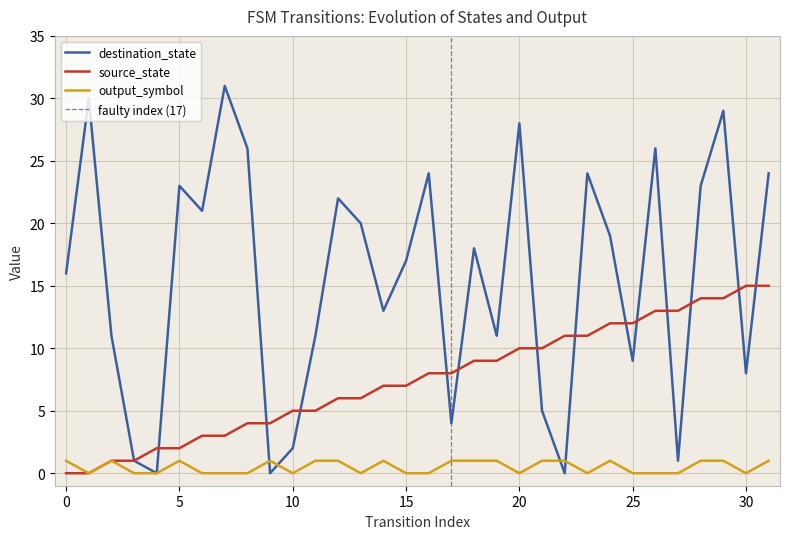

True or false: output_symbol has a value of 1 at 17.

True